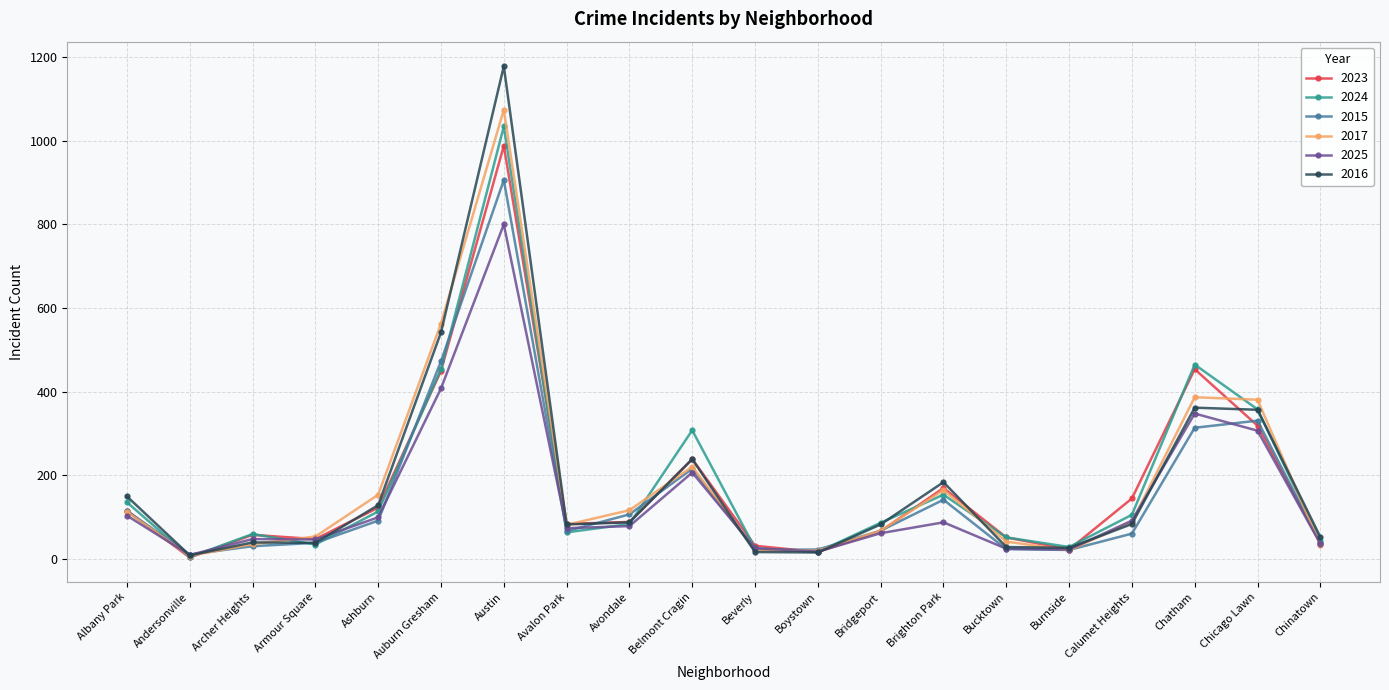

Which series has the largest range (max minus min)?

2016